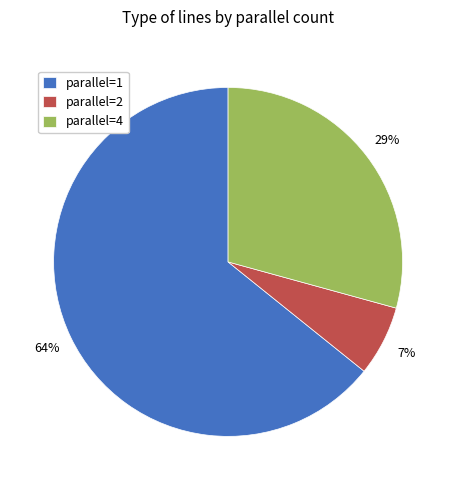

To the nearest percent, what is the average slice percentage?

33%